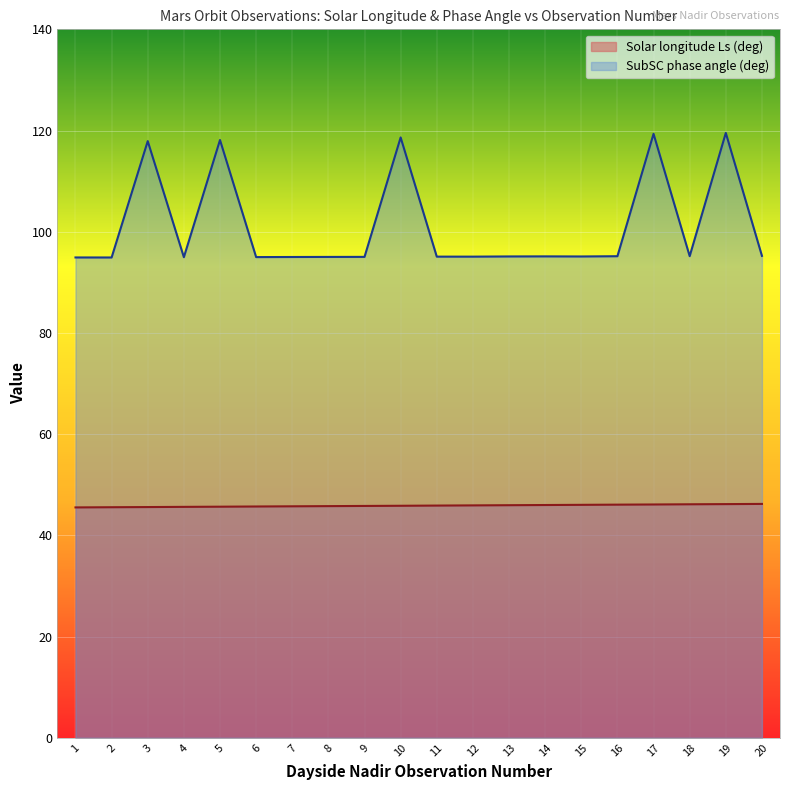

True or false: SubSC phase angle (deg) has more than 0 points higher than both neighbors.

True